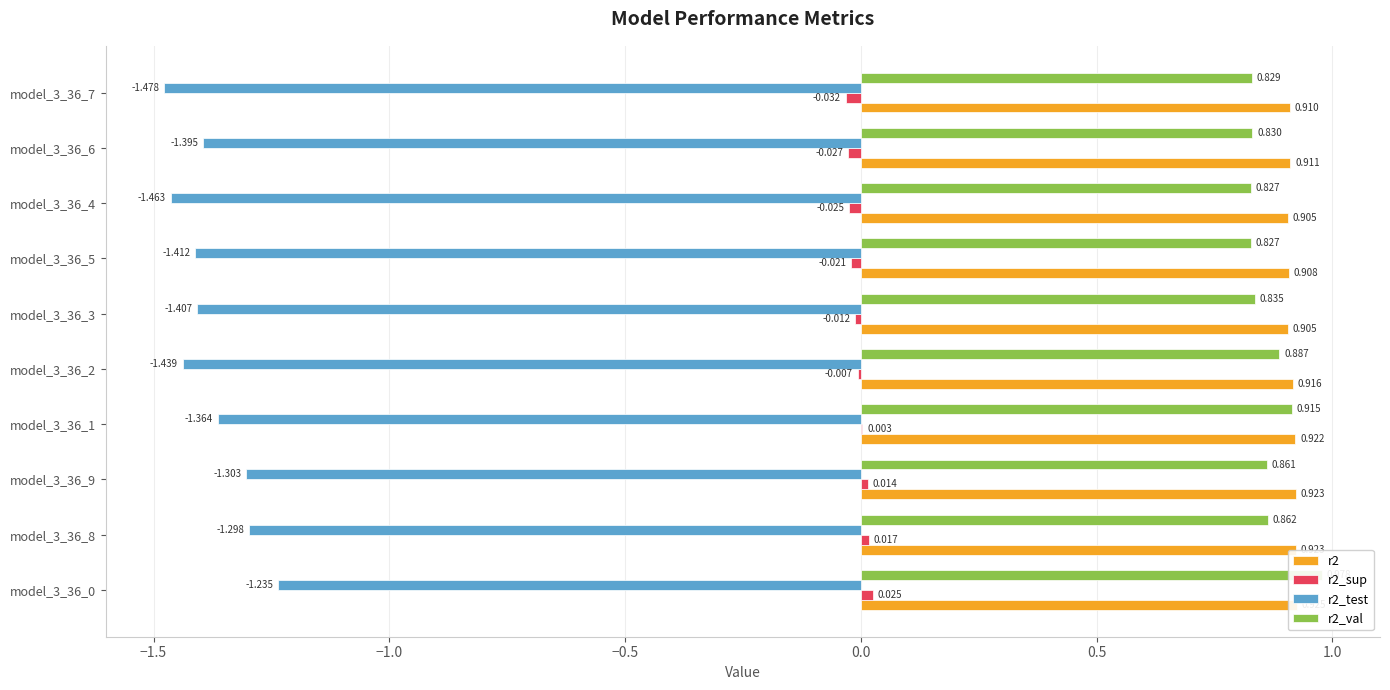

Which series has the largest total across all categories?

r2